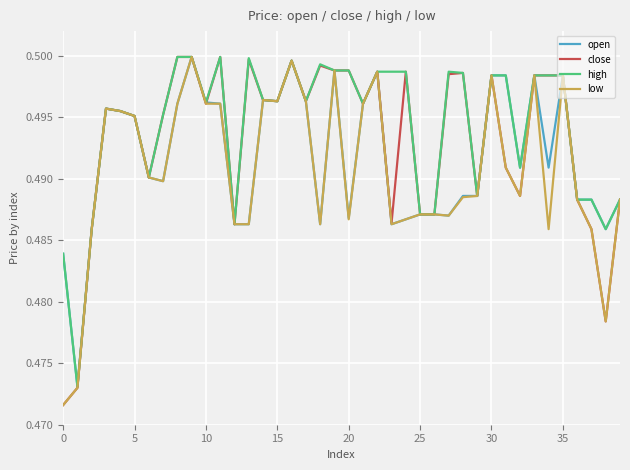

What is the label of the 6th point from the right?

34